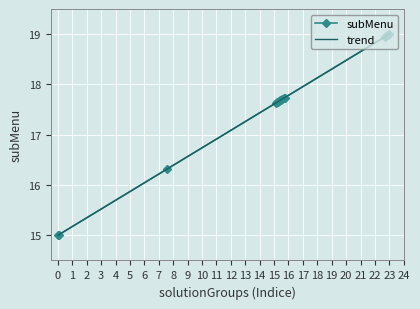

What is the minimum value for subMenu?

15.0